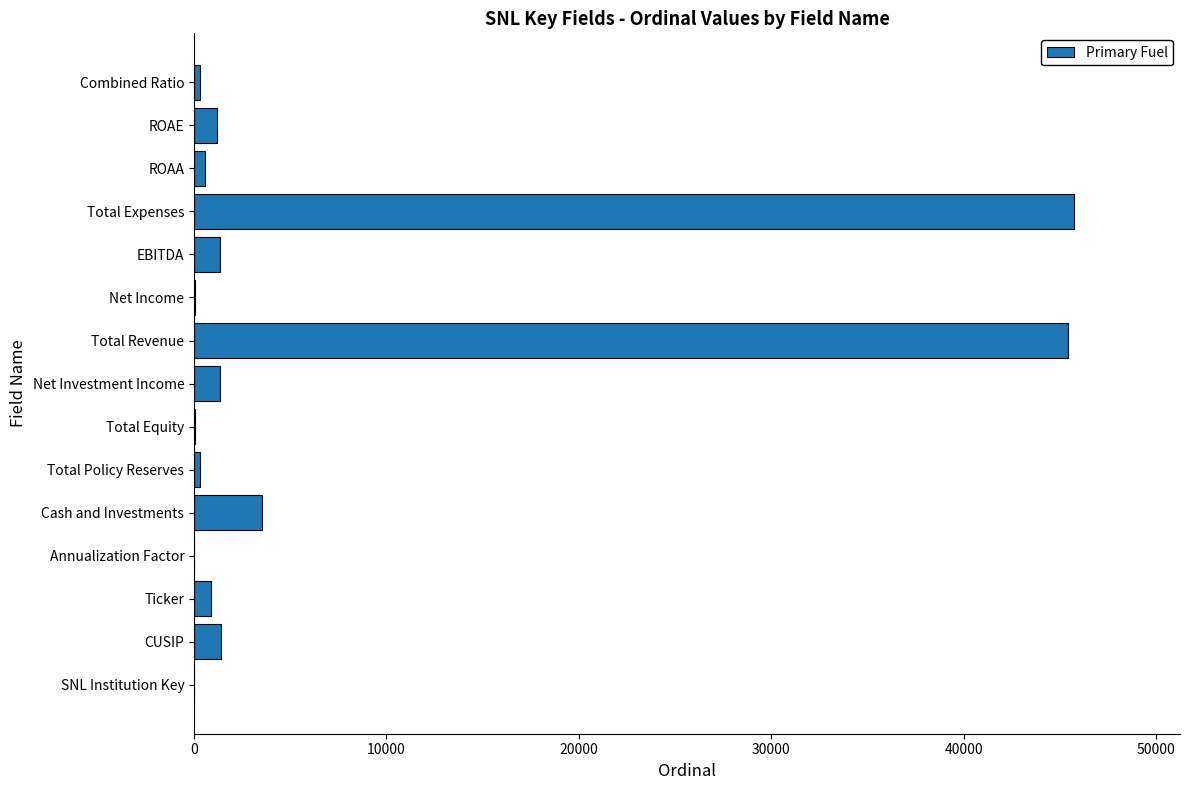

Where is the data nearest to the value 22872?

Cash and Investments